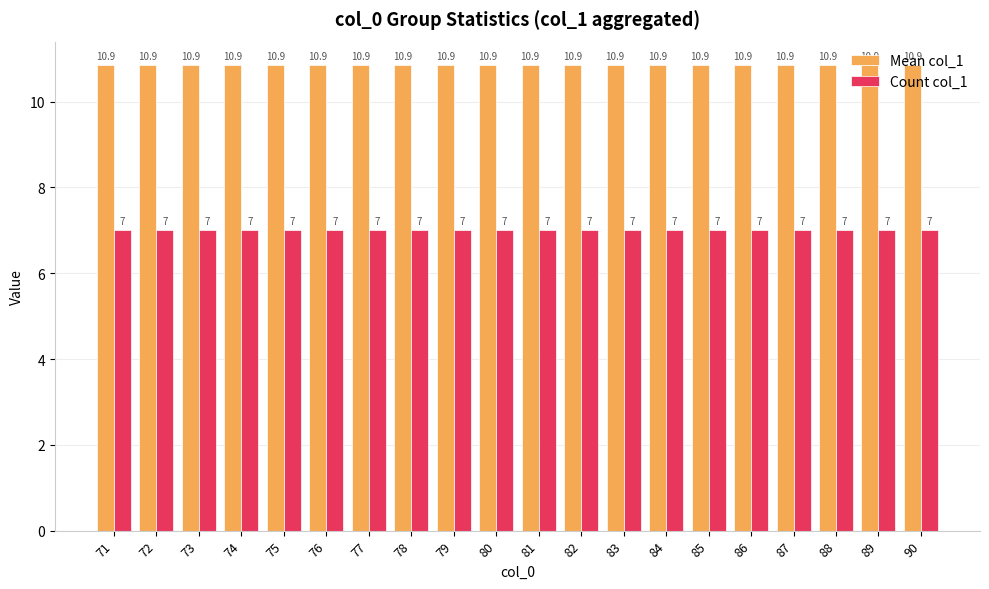

Is the value of Mean col_1 at 87 greater than the value of Count col_1 at 85?

Yes